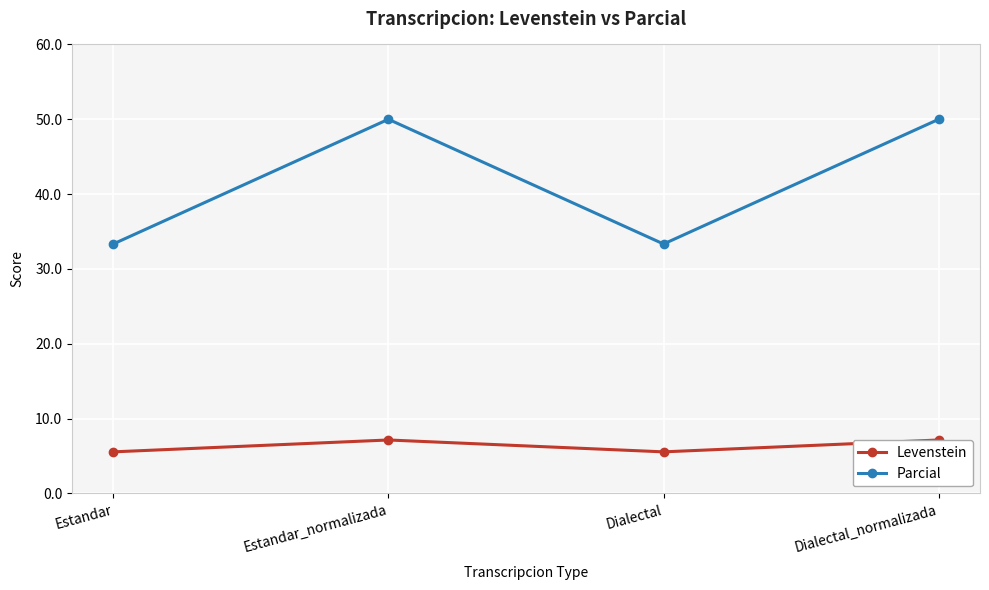

At which category does Parcial reach its first local valley?

Dialectal